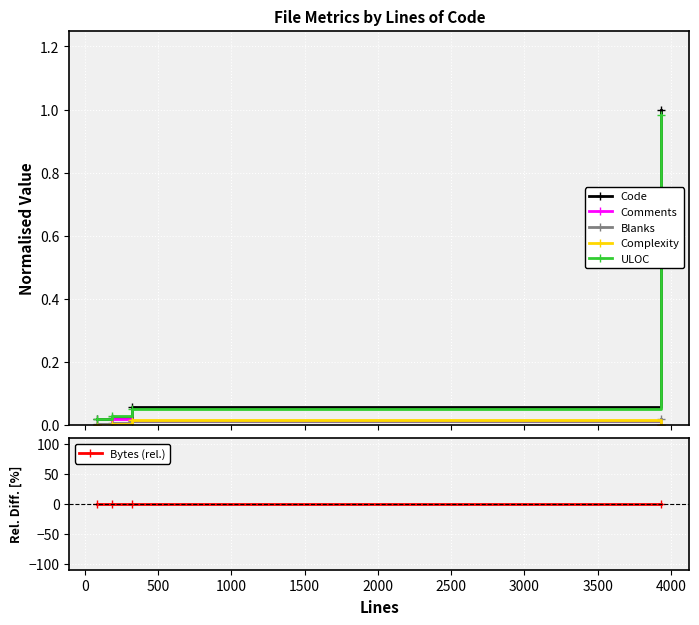

In Bytes (rel.), how many points are higher than both neighbors (excluding endpoints)?

1